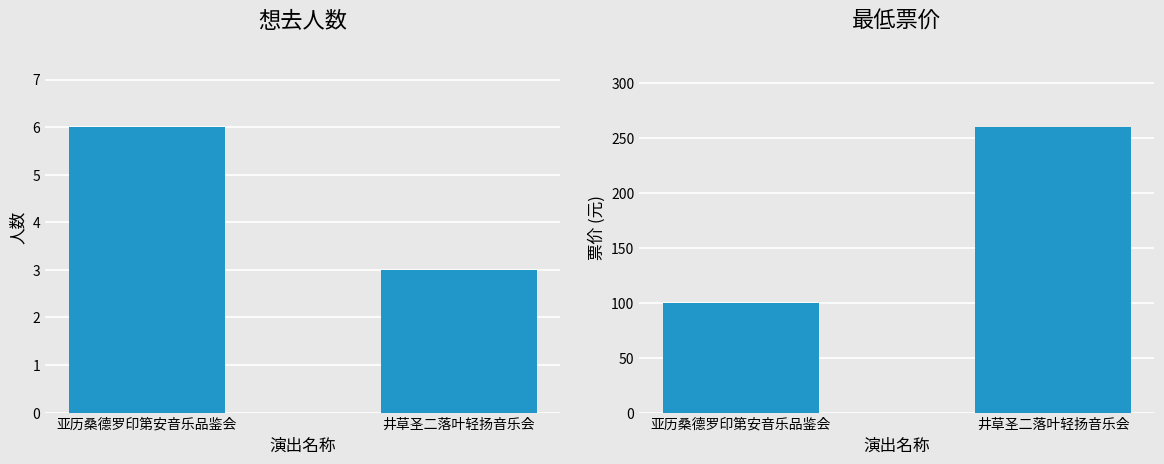

What is the label of the 2nd bar from the right?

亚历桑德罗印第安音乐品鉴会